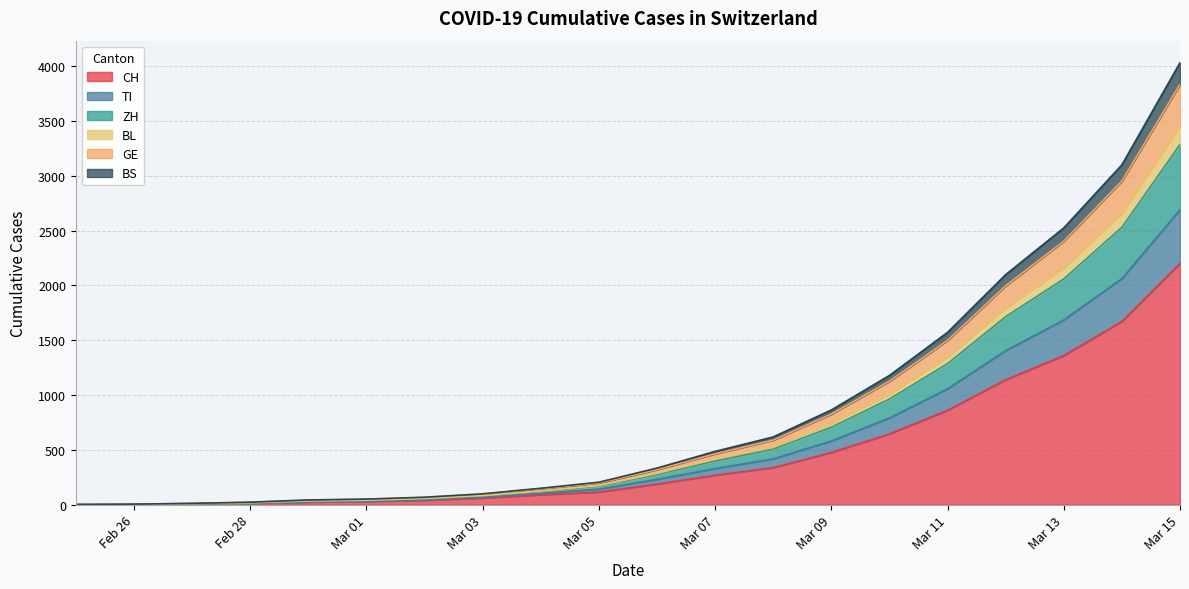

What is the maximum value for CH?

2200